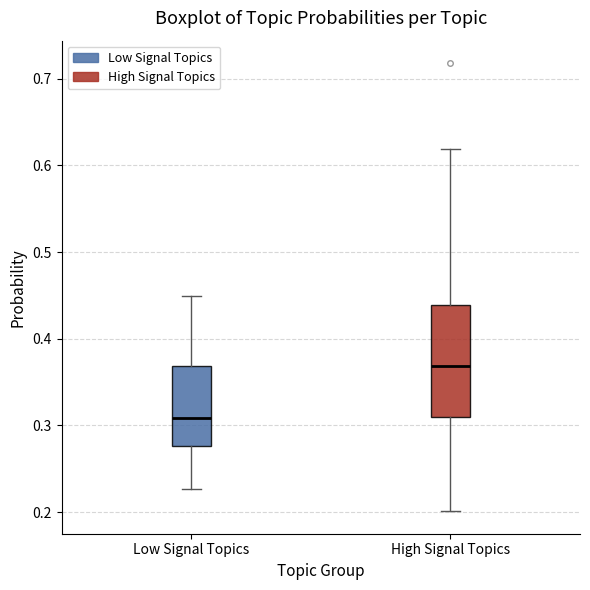

Reading left to right, read every box against the y-axis: the position of its median line, the range the box covers, and the ends of its whiskers. The values are not printed on the chart, so give them approximately, as read against the axis.

Low Signal Topics: median 0.31, box 0.28 to 0.37, whiskers 0.23 to 0.45
High Signal Topics: median 0.37, box 0.31 to 0.44, whiskers 0.20 to 0.62